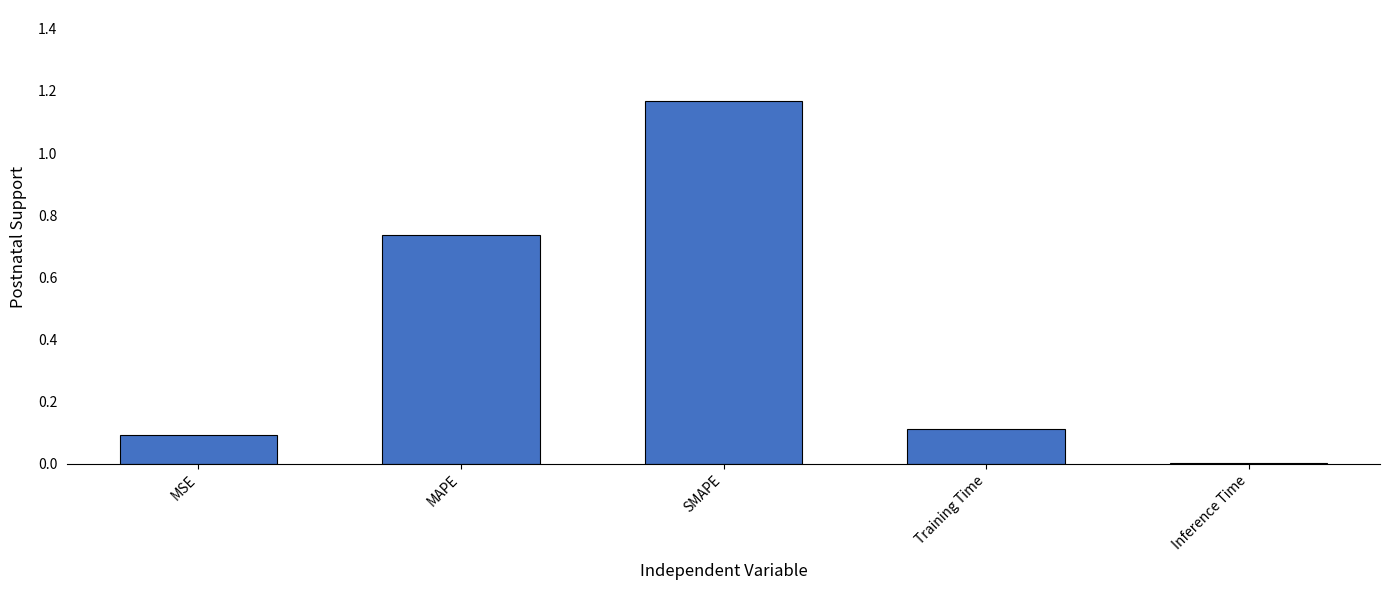

True or false: the data shows 1.7 at SMAPE.

False